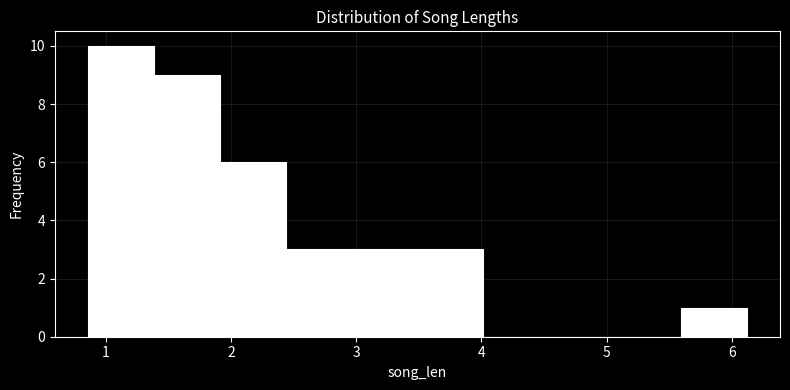

Reading left to right, transcribe this chart: for each bar, give the range it covers on the x-axis and its height. Neither the bar edges nor the heights are printed on the chart, so give them approximately, as read against the axes.

0.9 to 1.4: 10
1.4 to 1.9: 9
1.9 to 2.4: 6
2.4 to 3.0: 3
3.0 to 3.5: 3
3.5 to 4.0: 3
4.0 to 4.5: 0
4.5 to 5.1: 0
5.1 to 5.6: 0
5.6 to 6.1: 1